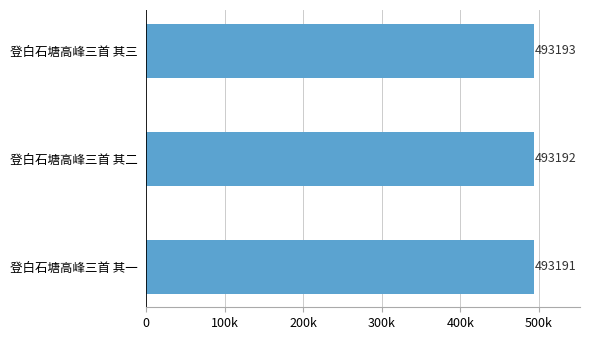

List the labels in order of value, largest first.

登白石塘高峰三首 其三, 登白石塘高峰三首 其二, 登白石塘高峰三首 其一